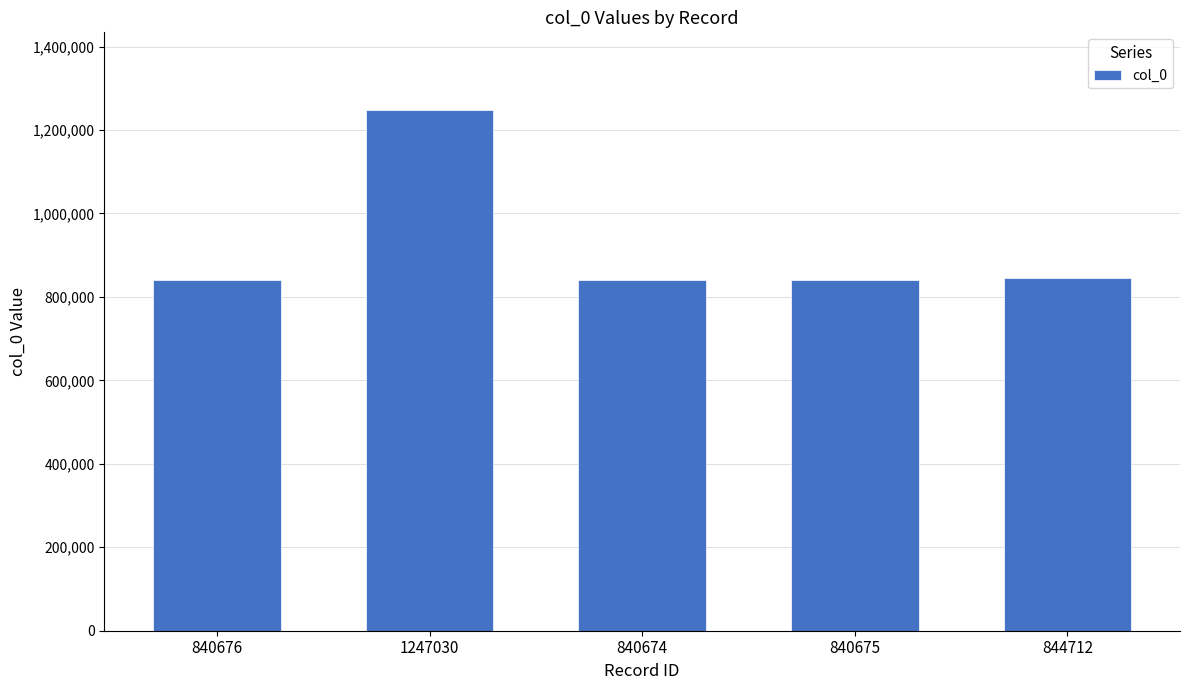

What position from the right is 840675?

2